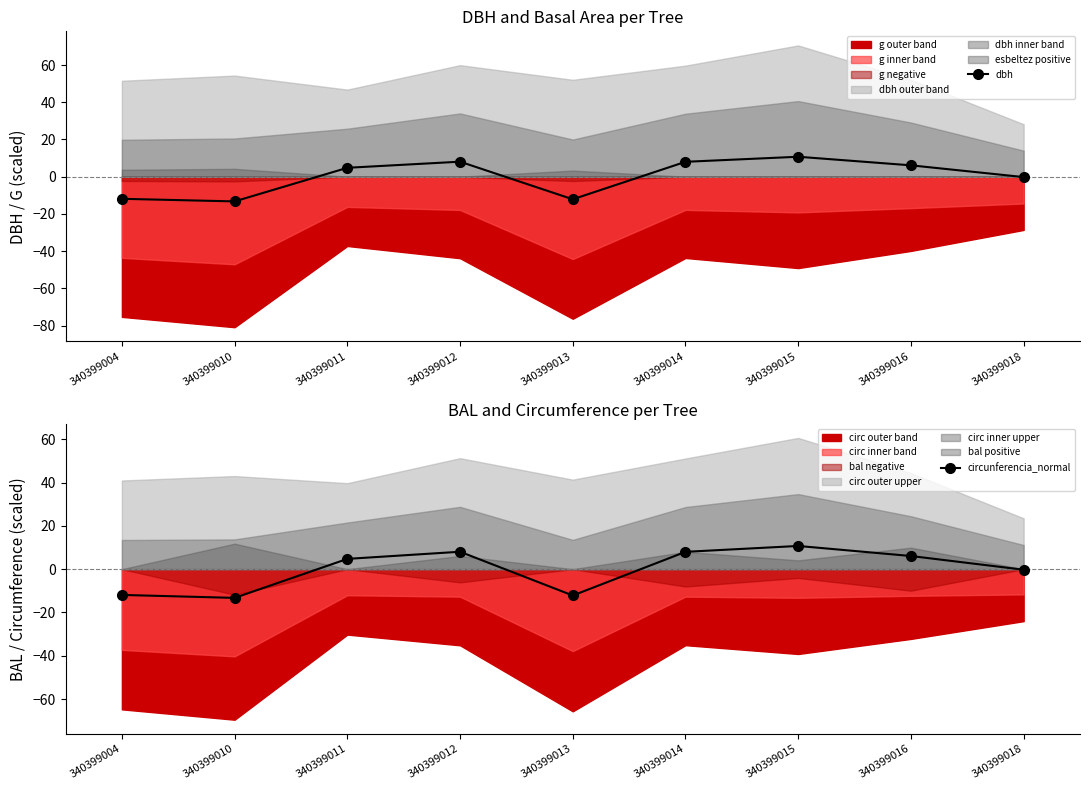

Read the circunferencia_normal value at 340399010.

-13.3